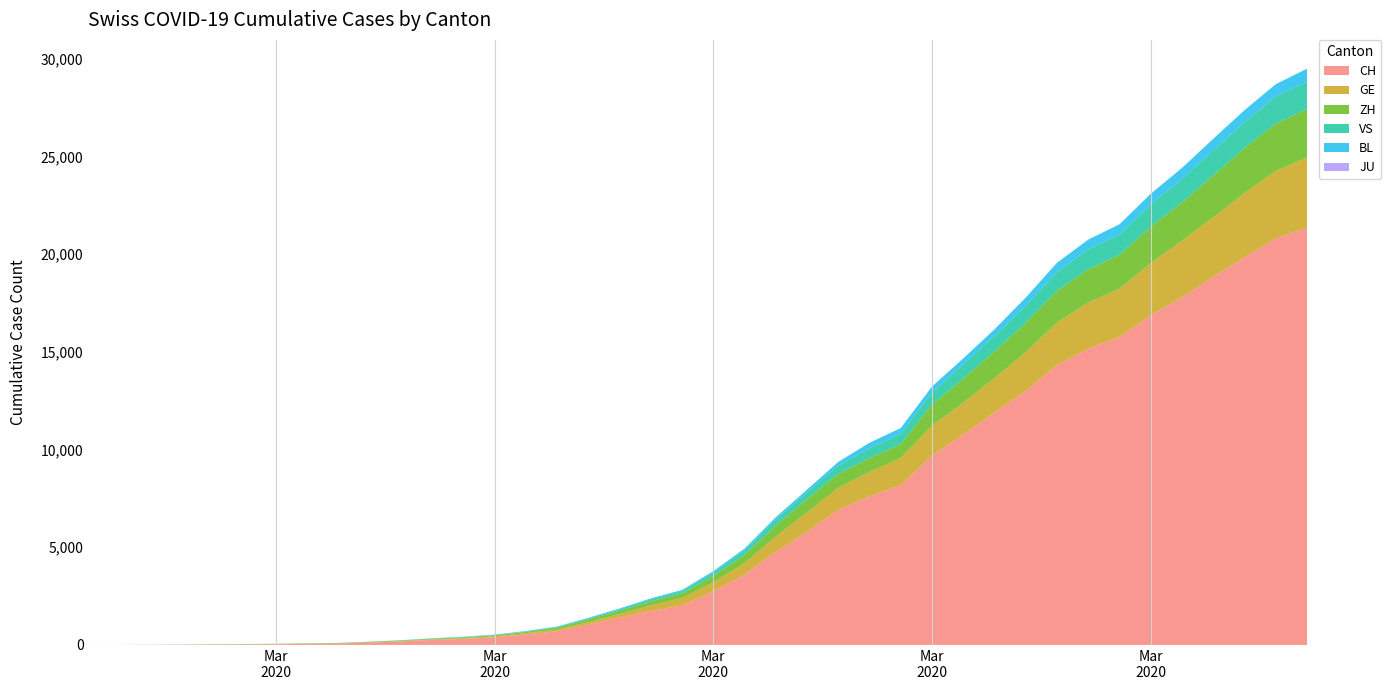

Reading left to right, transcribe all the data shown in this chart.

CH: 2020-02-25=1	2020-02-26=2	2020-02-27=6	2020-02-28=13	2020-02-29=20	2020-03-01=27	2020-03-02=37	2020-03-03=54	2020-03-04=73	2020-03-05=117	2020-03-06=182	2020-03-07=254	2020-03-08=311	2020-03-09=395	2020-03-10=533	2020-03-11=702	2020-03-12=1054	2020-03-13=1406	2020-03-14=1739	2020-03-15=2021	2020-03-16=2742	2020-03-17=3601	2020-03-18=4764	2020-03-19=5791	2020-03-20=6917	2020-03-21=7607	2020-03-22=8174	2020-03-23=9686	2020-03-24=10772	2020-03-25=11892	2020-03-26=13002	2020-03-27=14332	2020-03-28=15164	2020-03-29=15761	2020-03-30=16874	2020-03-31=17788	2020-04-01=18832	2020-04-02=19849	2020-04-03=20802	2020-04-04=21368
GE: 2020-02-25=0	2020-02-26=1	2020-02-27=1	2020-02-28=4	2020-02-29=6	2020-03-01=8	2020-03-02=8	2020-03-03=11	2020-03-04=11	2020-03-05=15	2020-03-06=19	2020-03-07=30	2020-03-08=38	2020-03-09=47	2020-03-10=73	2020-03-11=84	2020-03-12=114	2020-03-13=178	2020-03-14=281	2020-03-15=374	2020-03-16=460	2020-03-17=587	2020-03-18=775	2020-03-19=994	2020-03-20=1119	2020-03-21=1248	2020-03-22=1391	2020-03-23=1536	2020-03-24=1636	2020-03-25=1757	2020-03-26=1979	2020-03-27=2164	2020-03-28=2360	2020-03-29=2466	2020-03-30=2673	2020-03-31=2902	2020-04-01=3059	2020-04-02=3270	2020-04-03=3456	2020-04-04=3584
ZH: 2020-02-25=0	2020-02-26=0	2020-02-27=2	2020-02-28=2	2020-02-29=6	2020-03-01=7	2020-03-02=11	2020-03-03=14	2020-03-04=16	2020-03-05=24	2020-03-06=30	2020-03-07=35	2020-03-08=41	2020-03-09=50	2020-03-10=63	2020-03-11=102	2020-03-12=141	2020-03-13=164	2020-03-14=219	2020-03-15=251	2020-03-16=327	2020-03-17=430	2020-03-18=569	2020-03-19=680	2020-03-20=712	2020-03-21=712	2020-03-22=712	2020-03-23=1076	2020-03-24=1224	2020-03-25=1371	2020-03-26=1503	2020-03-27=1630	2020-03-28=1704	2020-03-29=1736	2020-03-30=1862	2020-03-31=1953	2020-04-01=2142	2020-04-02=2306	2020-04-03=2434	2020-04-04=2467
JU: 2020-02-25=0	2020-02-26=0	2020-02-27=0	2020-02-28=0	2020-02-29=0	2020-03-01=0	2020-03-02=0	2020-03-03=0	2020-03-04=0	2020-03-05=0	2020-03-06=0	2020-03-07=0	2020-03-08=0	2020-03-09=0	2020-03-10=0	2020-03-11=0	2020-03-12=0	2020-03-13=0	2020-03-14=0	2020-03-15=0	2020-03-16=0	2020-03-17=0	2020-03-18=0	2020-03-19=0	2020-03-20=0	2020-03-21=0	2020-03-22=0	2020-03-23=0	2020-03-24=0	2020-03-25=0	2020-03-26=0	2020-03-27=0	2020-03-28=0	2020-03-29=0	2020-03-30=0	2020-03-31=0	2020-04-01=0	2020-04-02=0	2020-04-03=0	2020-04-04=0
VS: 2020-02-25=0	2020-02-26=0	2020-02-27=0	2020-02-28=1	2020-02-29=1	2020-03-01=2	2020-03-02=3	2020-03-03=3	2020-03-04=4	2020-03-05=5	2020-03-06=6	2020-03-07=7	2020-03-08=12	2020-03-09=17	2020-03-10=22	2020-03-11=30	2020-03-12=53	2020-03-13=76	2020-03-14=98	2020-03-15=115	2020-03-16=172	2020-03-17=225	2020-03-18=312	2020-03-19=349	2020-03-20=436	2020-03-21=498	2020-03-22=535	2020-03-23=628	2020-03-24=728	2020-03-25=793	2020-03-26=874	2020-03-27=968	2020-03-28=1017	2020-03-29=1055	2020-03-30=1144	2020-03-31=1211	2020-04-01=1282	2020-04-02=1334	2020-04-03=1383	2020-04-04=1416
BL: 2020-02-25=0	2020-02-26=0	2020-02-27=0	2020-02-28=1	2020-02-29=2	2020-03-01=2	2020-03-02=2	2020-03-03=2	2020-03-04=2	2020-03-05=6	2020-03-06=6	2020-03-07=15	2020-03-08=19	2020-03-09=20	2020-03-10=22	2020-03-11=26	2020-03-12=26	2020-03-13=42	2020-03-14=47	2020-03-15=54	2020-03-16=76	2020-03-17=89	2020-03-18=116	2020-03-19=134	2020-03-20=184	2020-03-21=282	2020-03-22=289	2020-03-23=302	2020-03-24=306	2020-03-25=341	2020-03-26=422	2020-03-27=466	2020-03-28=502	2020-03-29=511	2020-03-30=539	2020-03-31=561	2020-04-01=588	2020-04-02=610	2020-04-03=625	2020-04-04=656